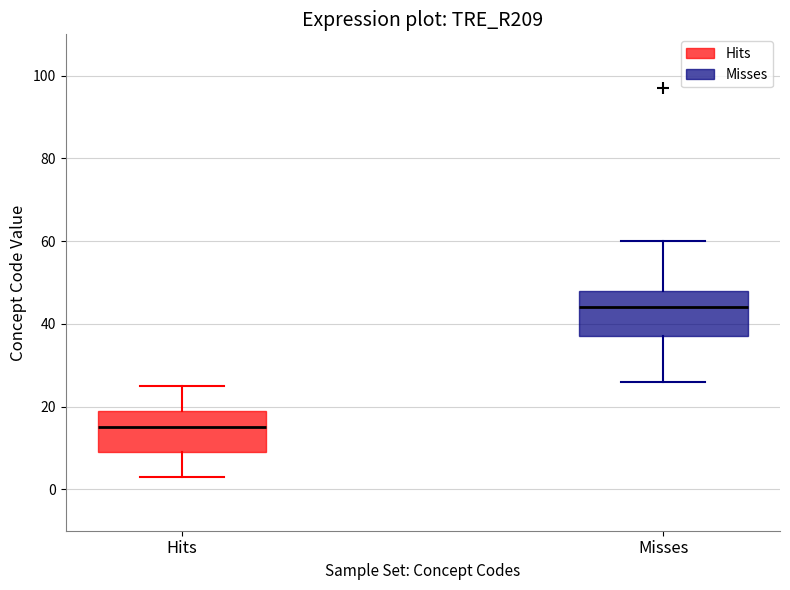

Reading left to right, read every box against the y-axis: the position of its median line, the range the box covers, and the ends of its whiskers. The values are not printed on the chart, so give them approximately, as read against the axis.

Hits: median 16, box 10 to 20, whiskers 4 to 26
Misses: median 44, box 38 to 48, whiskers 26 to 60